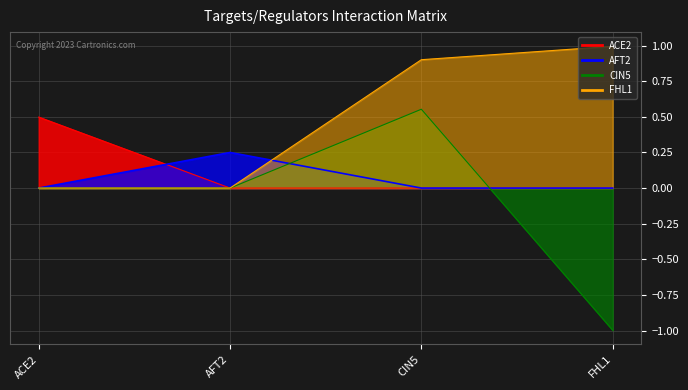

After their last crossing, which series has the higher values: ACE2 or AFT2?

AFT2